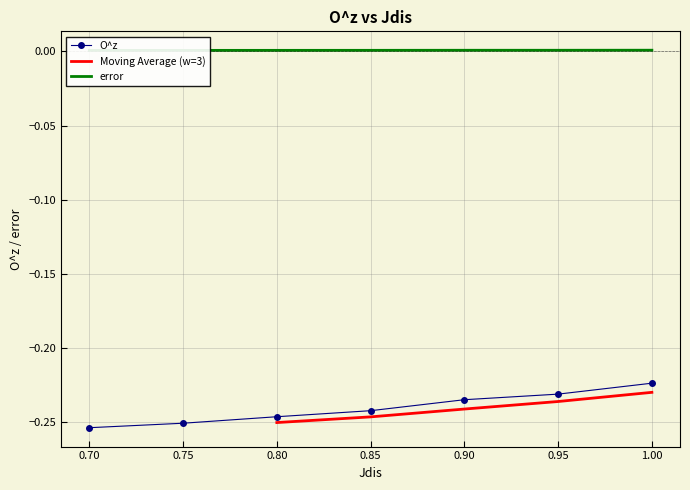

At which category does the chart reach its peak across all series?

1.0